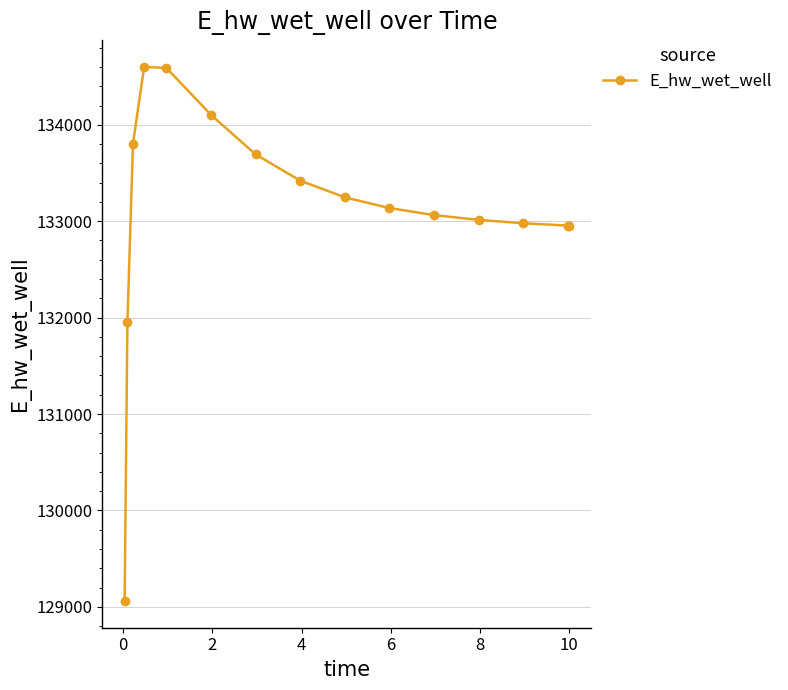

Does the chart display data point markers on the line(s)?

Yes